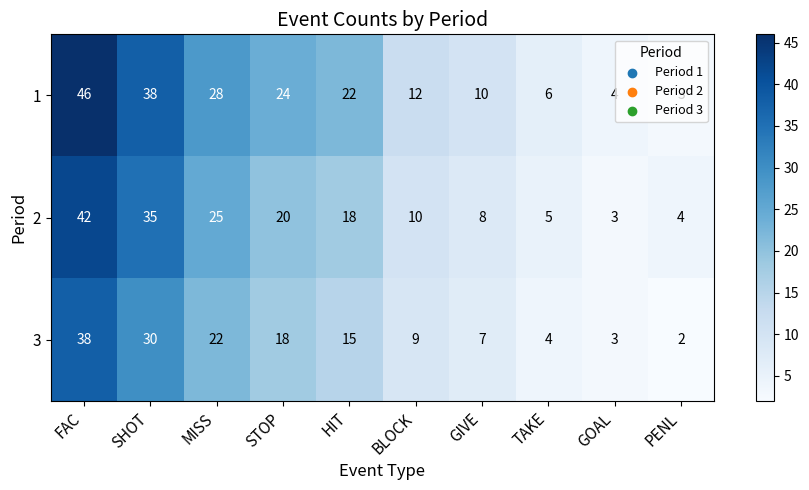

Is it true that 1 equals 38 at SHOT?

True